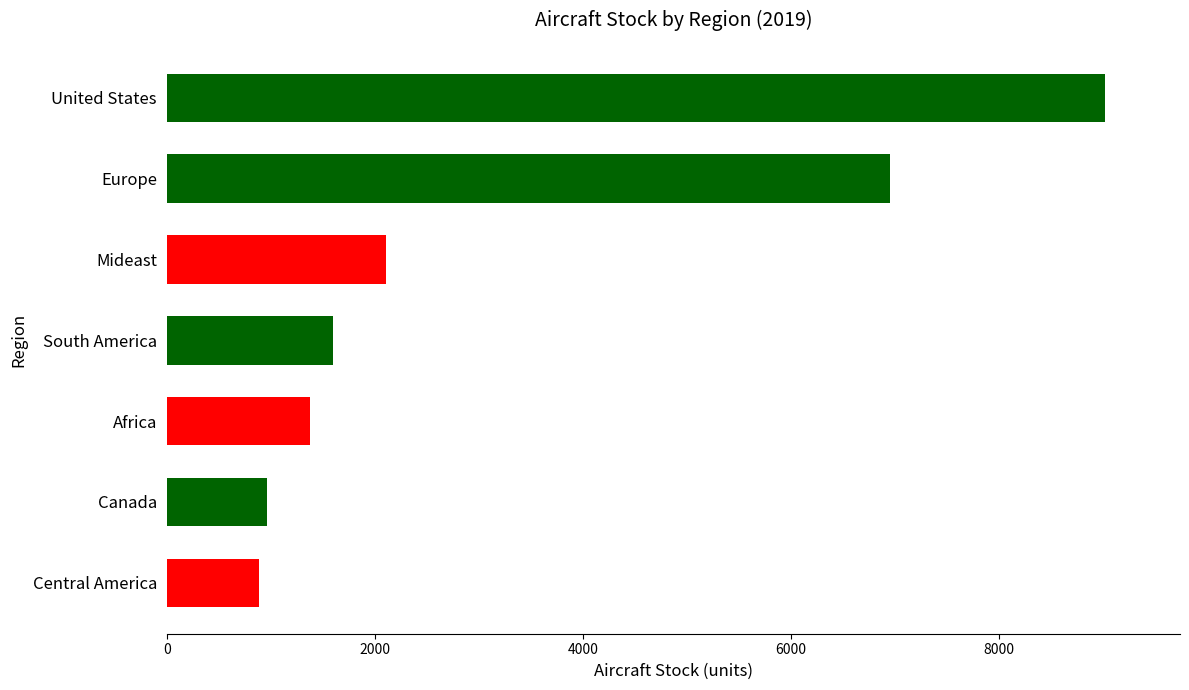

Rank the categories by value from highest to lowest.

United States, Europe, Mideast, South America, Africa, Canada, Central America